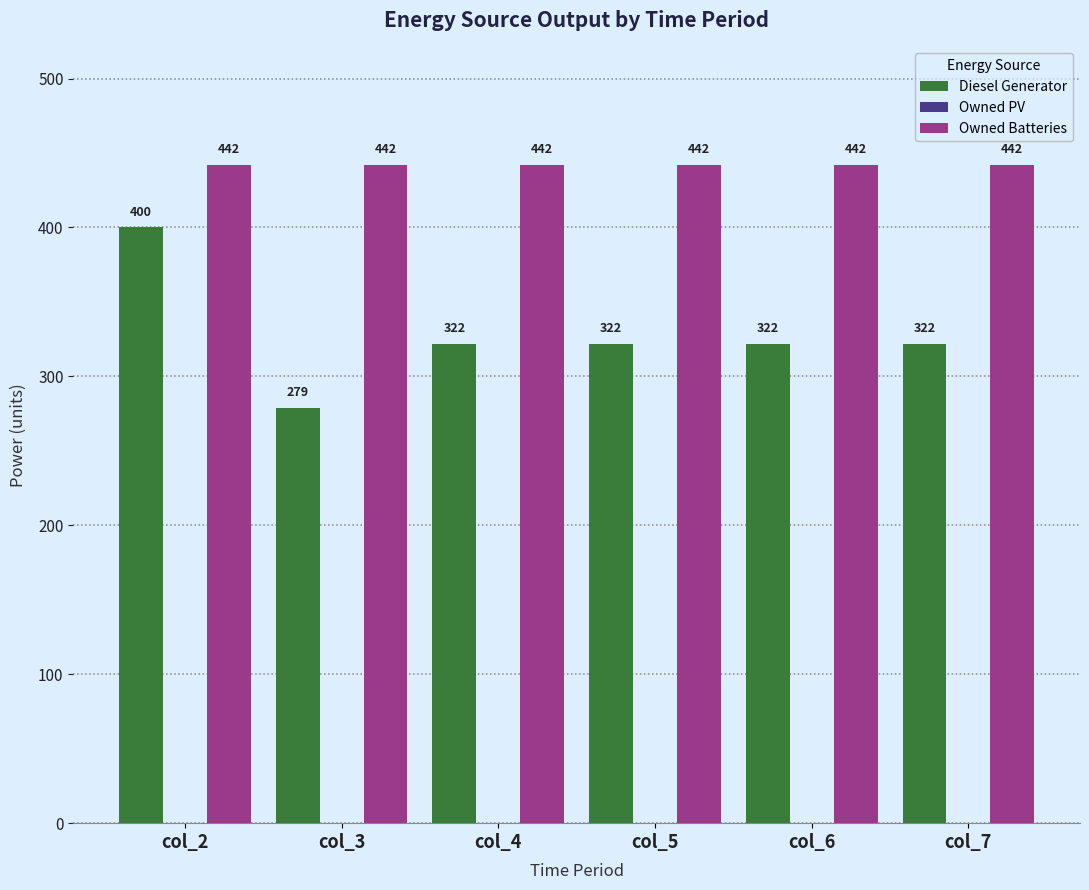

Which series changed the most between col_3 and col_7?

Diesel Generator